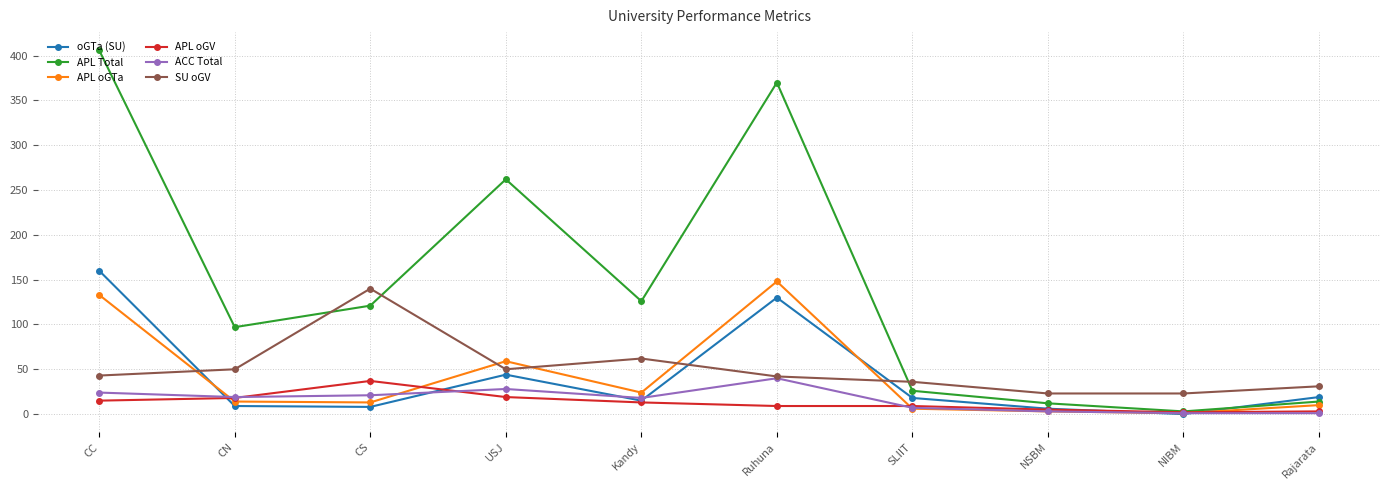

At which category does APL oGV reach its first local peak?

CS